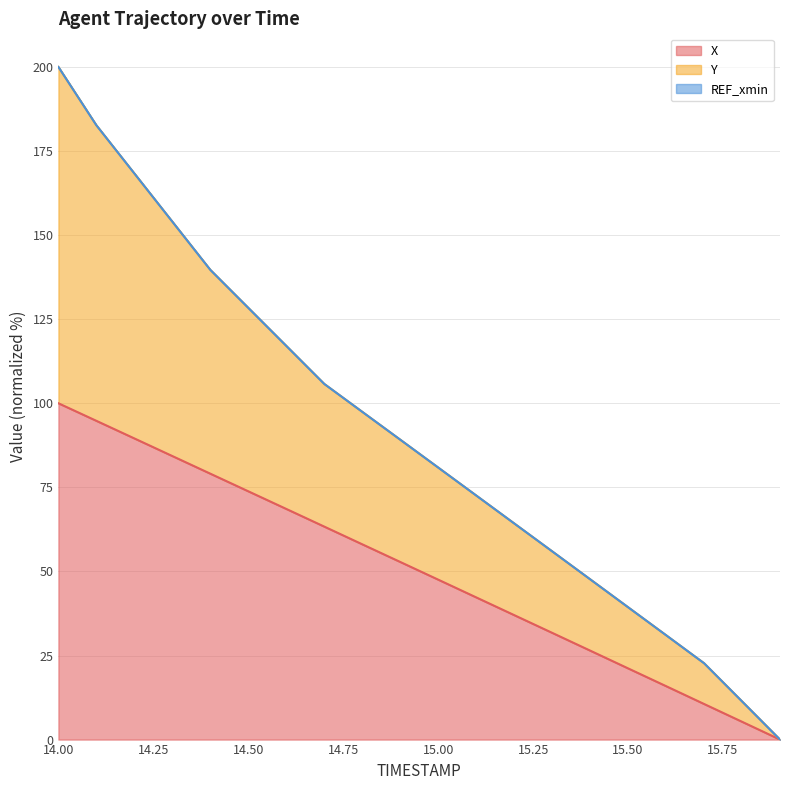

At which category is the sum across all series the highest?

14.00